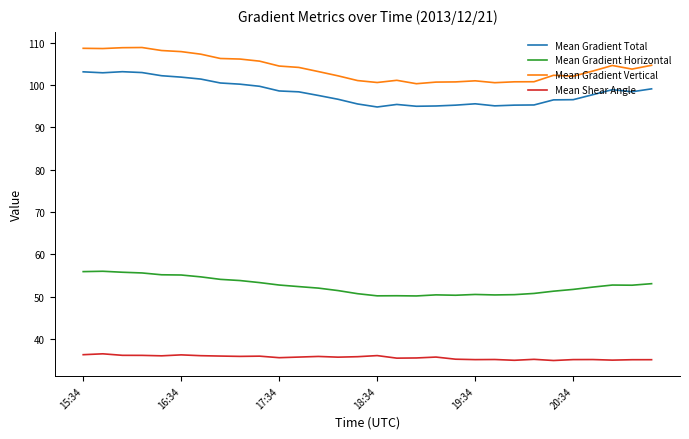

True or false: Mean Gradient Total and Mean Gradient Horizontal intersect in this chart.

False